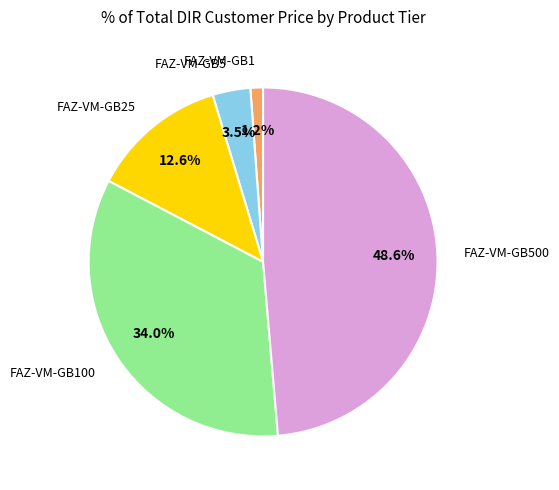

Does any single category account for the majority?

No